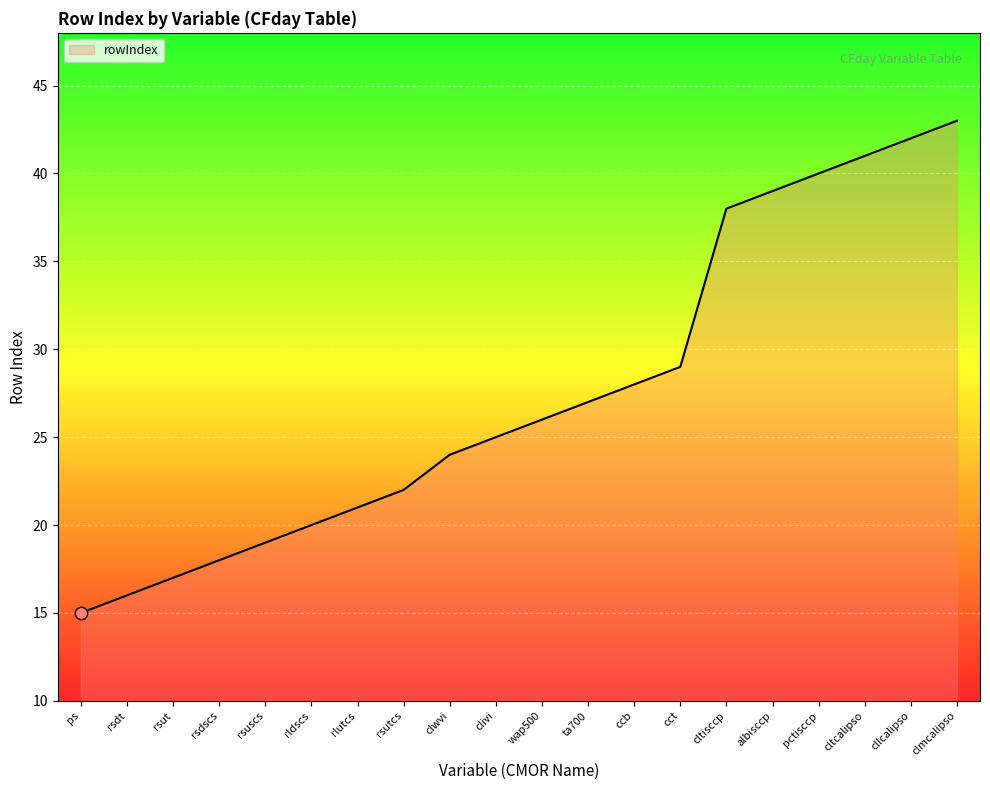

What is the change in value from rsutcs to wap500?

+4